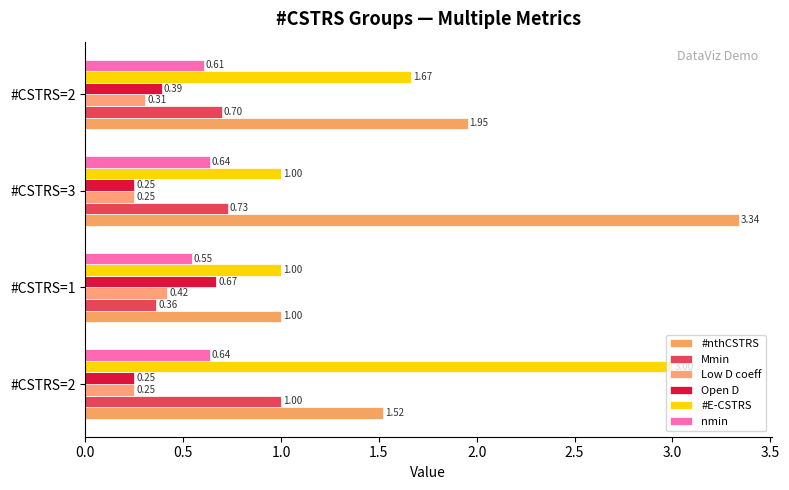

Reading left to right, extract all data points from this chart.

#nthCSTRS: 1.5	1.0	3.3	2.0
Mmin: 1.0	0.4	0.7	0.7
Low D coeff: 0.3	0.4	0.3	0.3
Open D: 0.3	0.7	0.3	0.4
#E-CSTRS: 3.0	1.0	1.0	1.7
nmin: 0.6	0.5	0.6	0.6